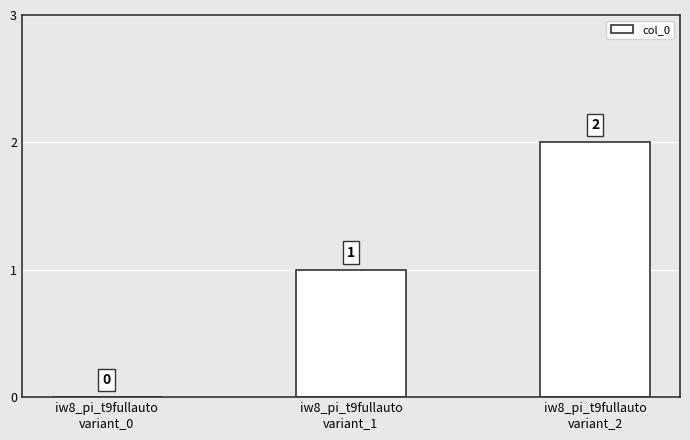

What is the sum of all values?

3